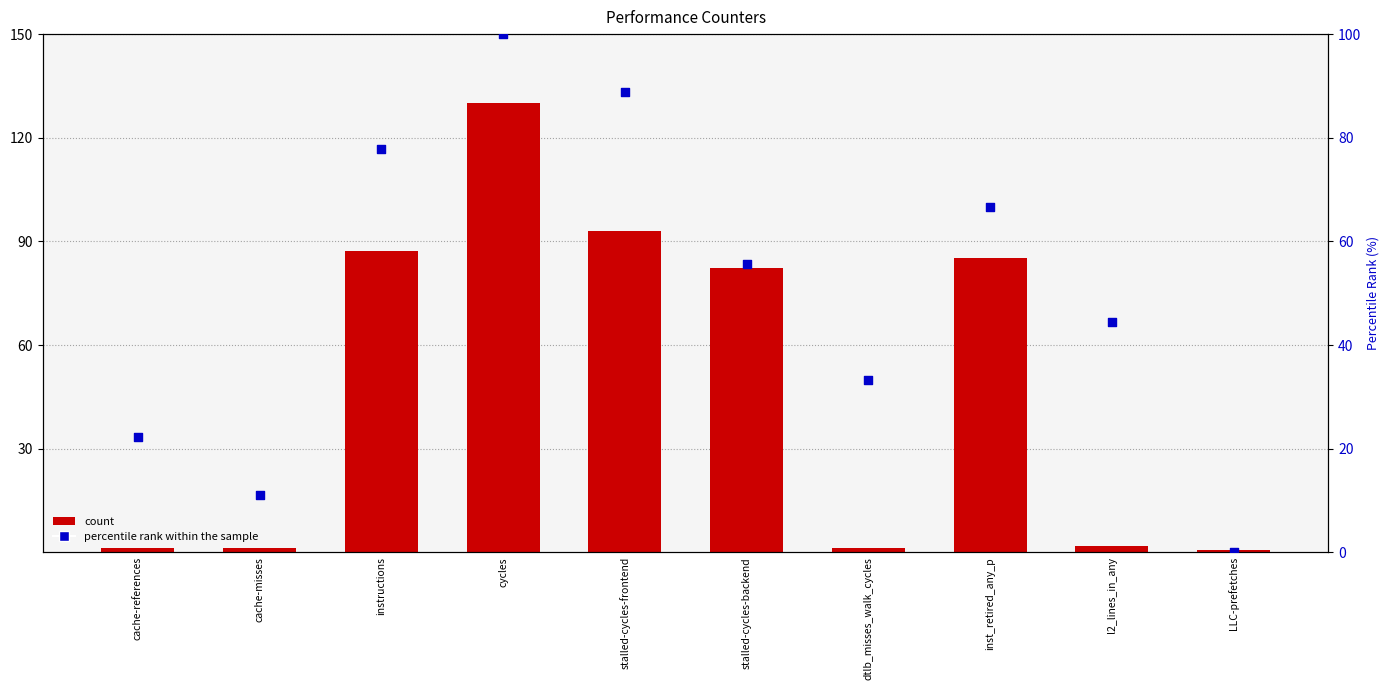

Which series has the widest spread of Y values?

count